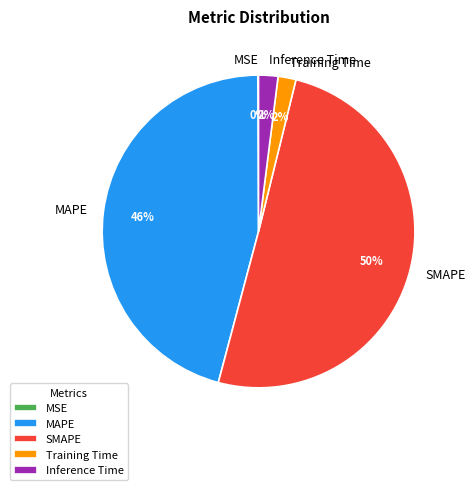

To the nearest percent, what is the difference between the largest and smallest slice percentages?

50%